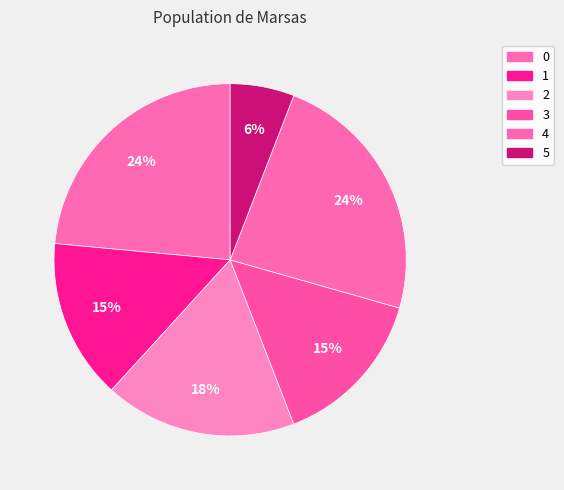

To the nearest percent, what is the combined percentage of 1 and 5?

21%